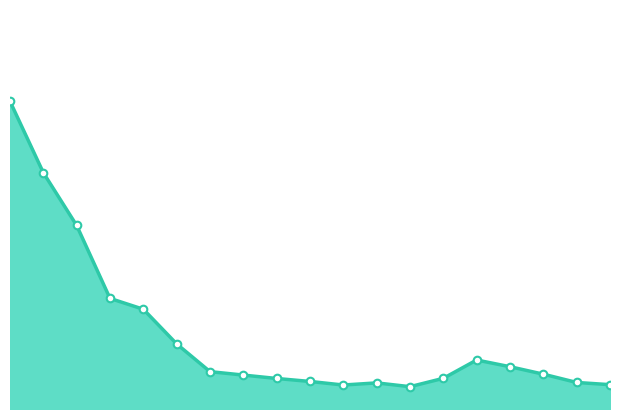

Is this an area chart (filled region under the line)?

Yes